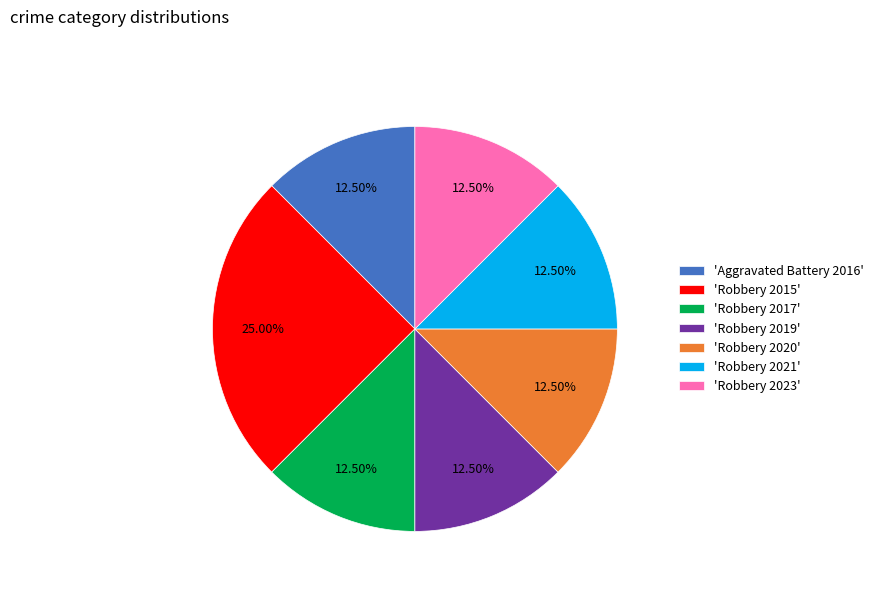

To the nearest percent, what is the average slice percentage?

14%